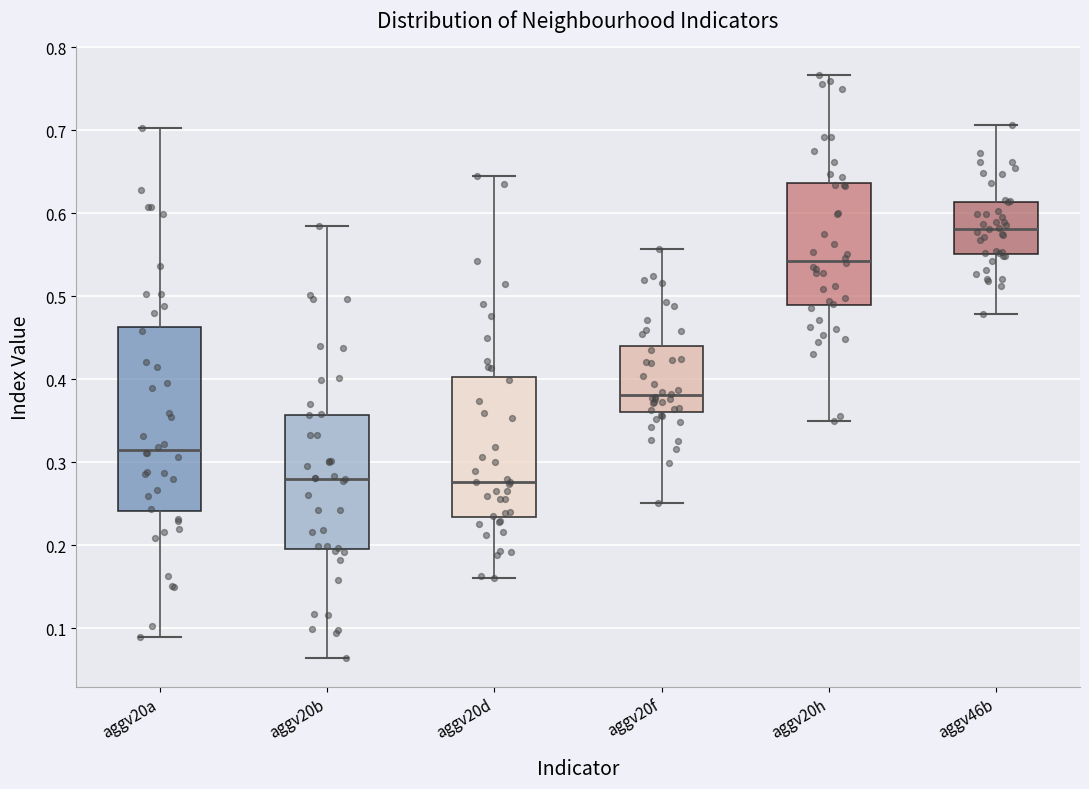

Where is the lower edge of the box for aggv20a on the y-axis? The values are not printed on the chart, so give them approximately, as read against the axis.

0.24